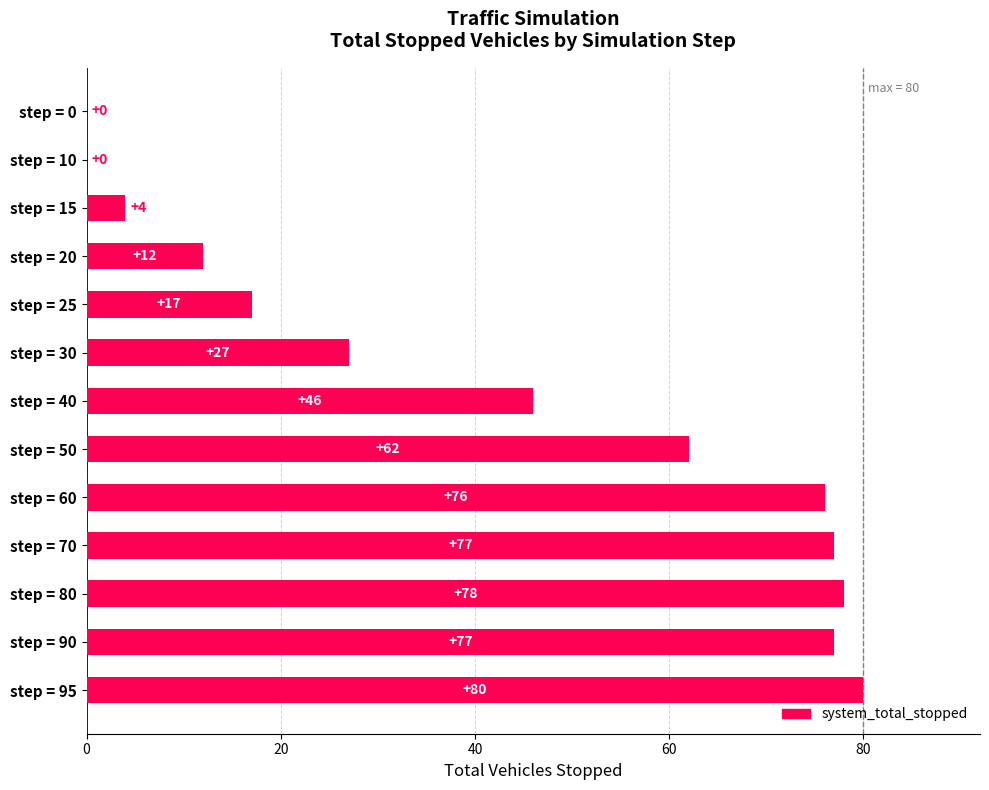

What is the sum of all values?

556